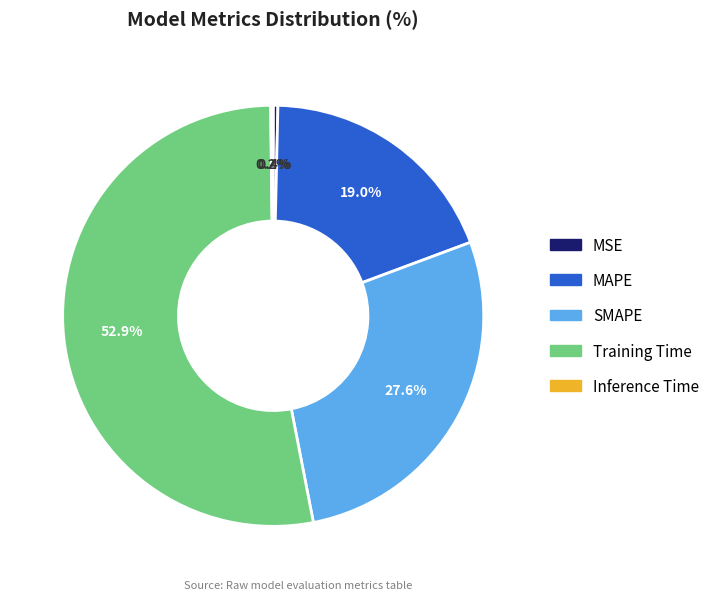

Which category has the biggest portion of the pie?

Training Time